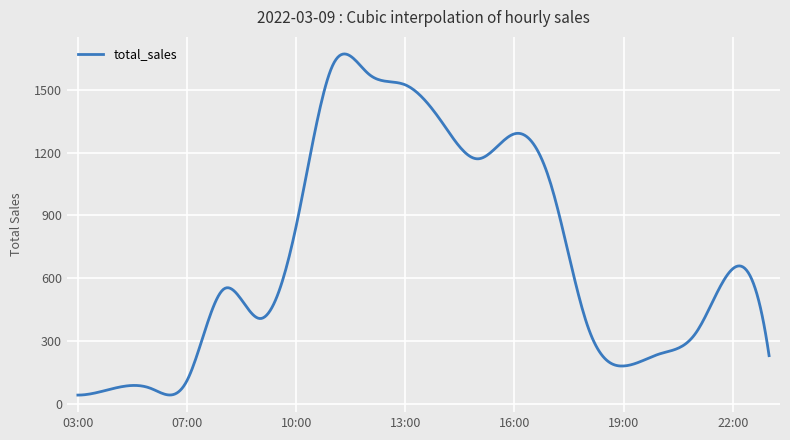

What is the greatest value displayed?

1671.0